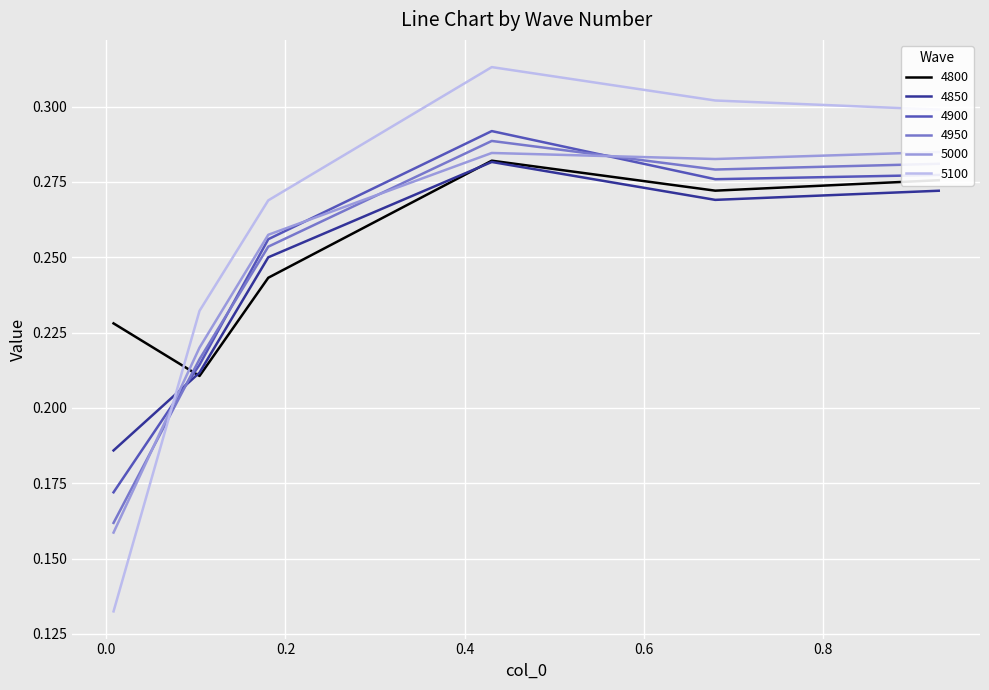

In 4850, how many points are higher than both neighbors (excluding endpoints)?

1